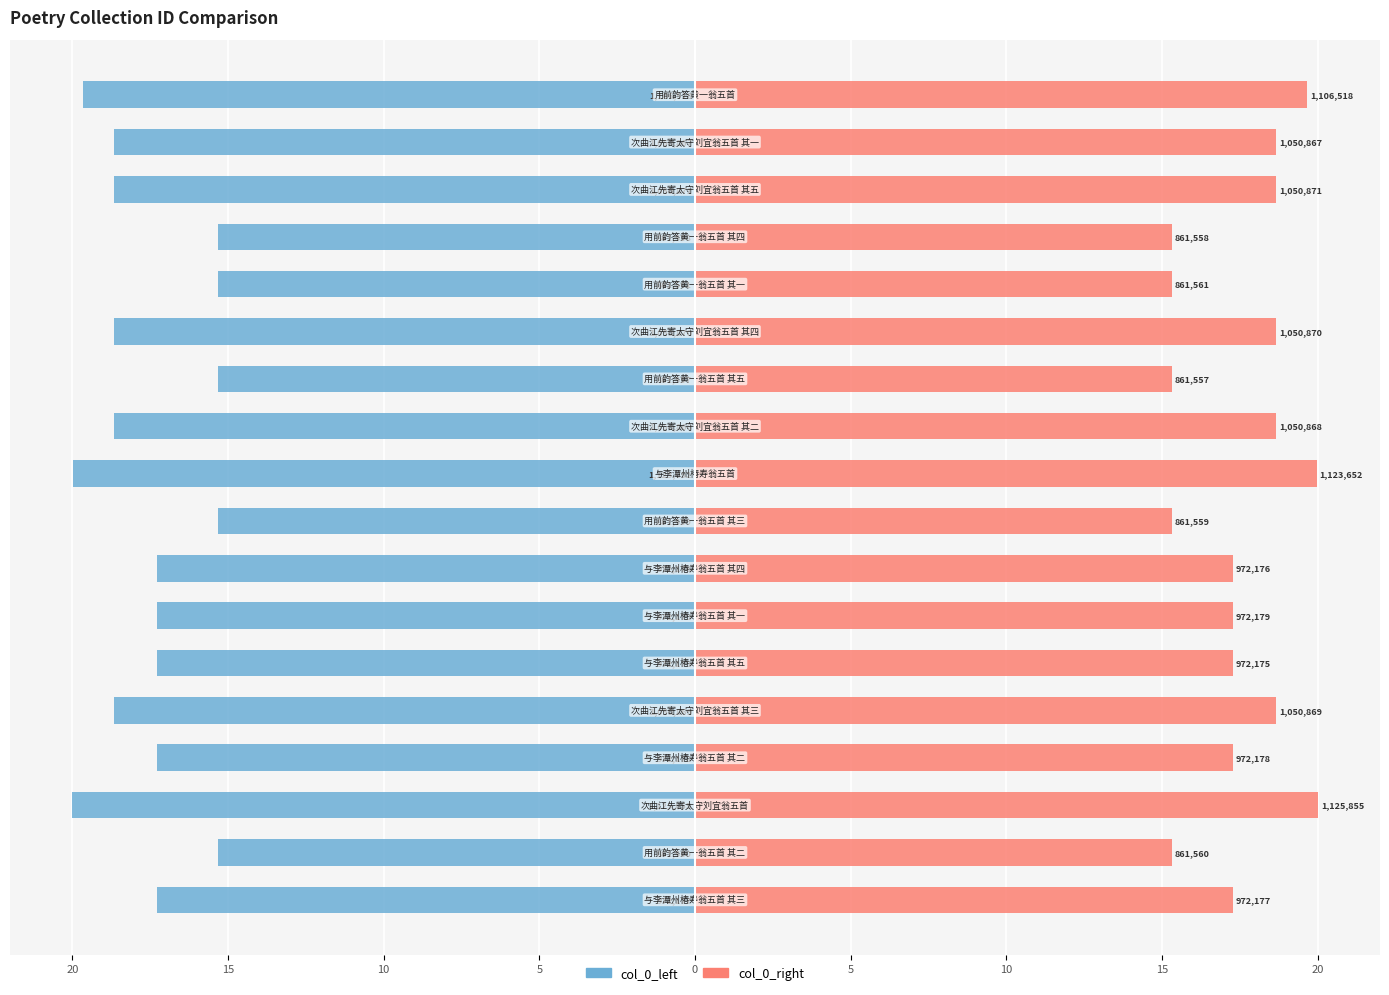

Which series has the largest total across all categories?

col_0_right